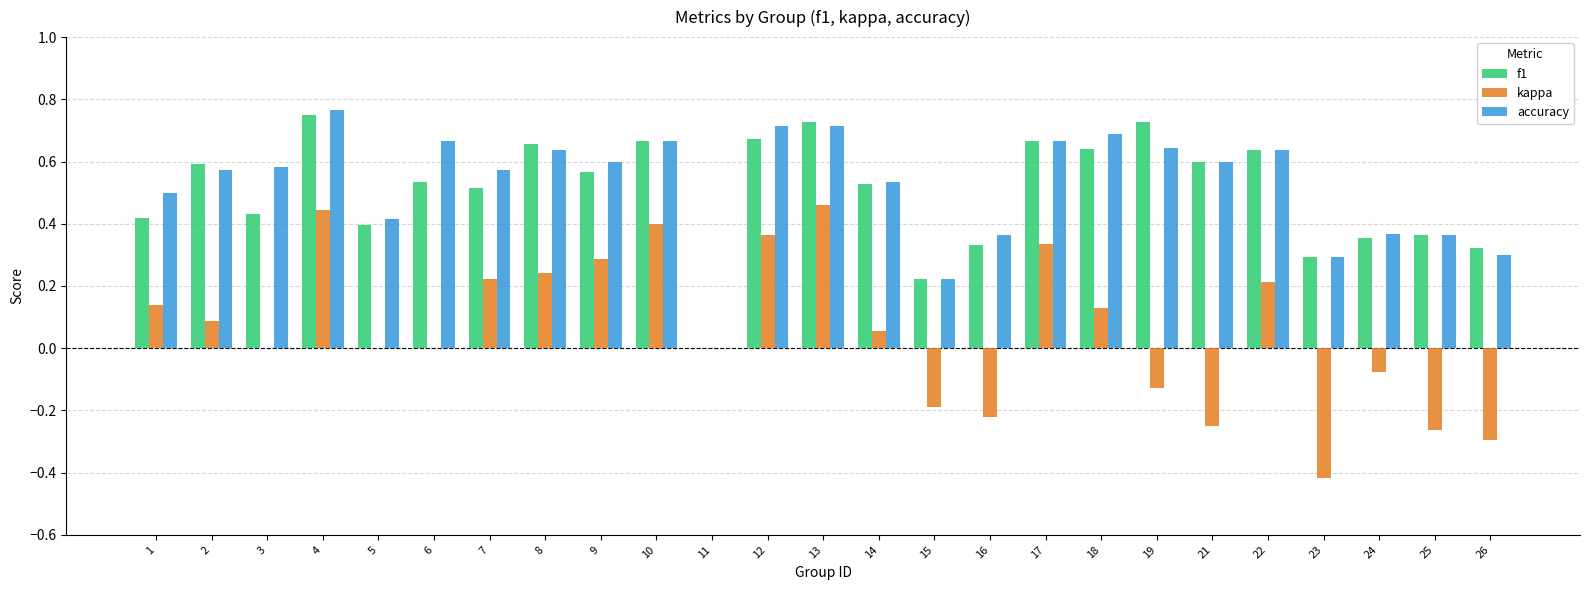

What is the sum of all accuracy values?

13.1